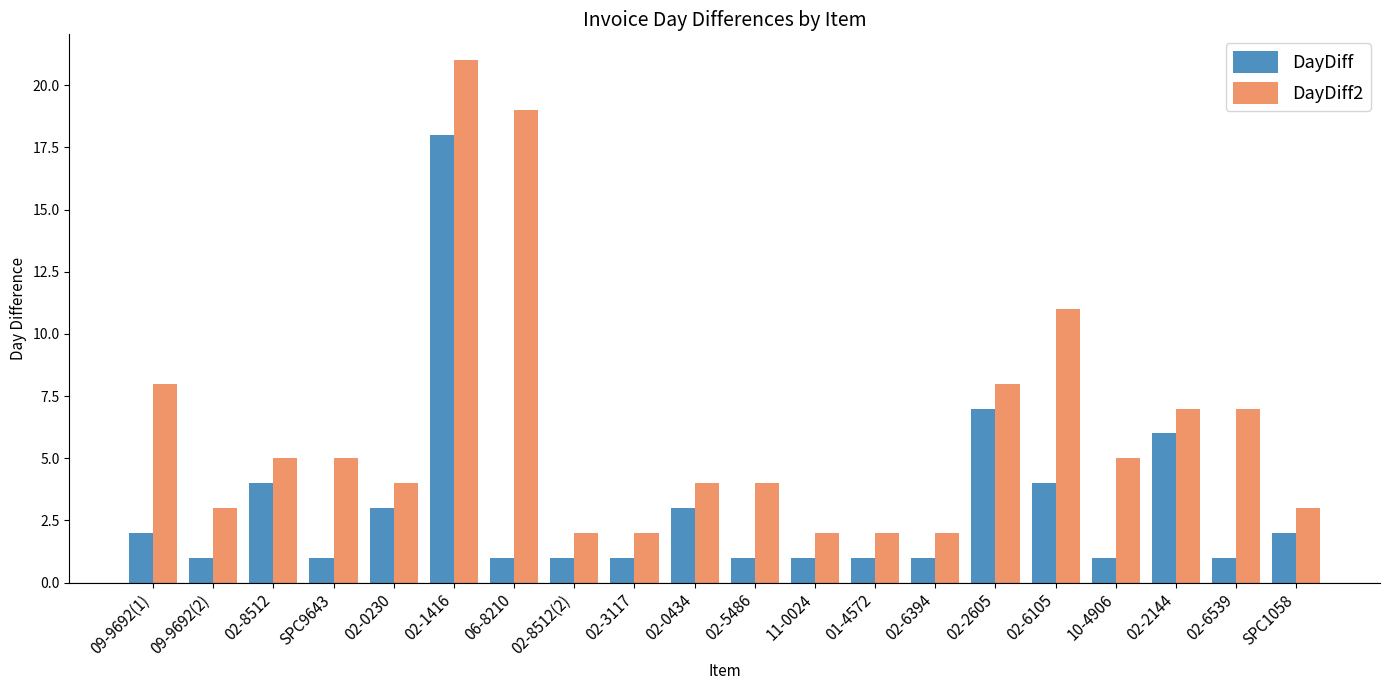

What is the maximum value for DayDiff?

18